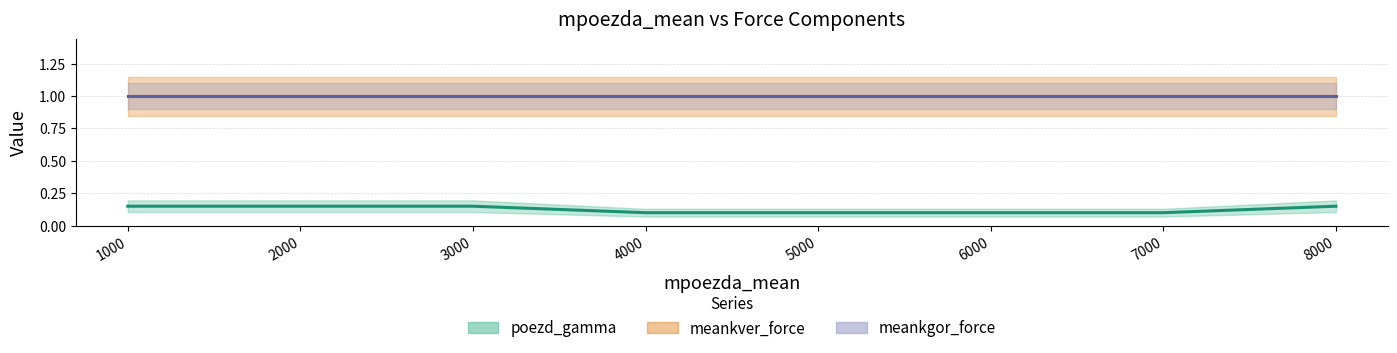

Between 3000 and 2000, which is larger?

3000